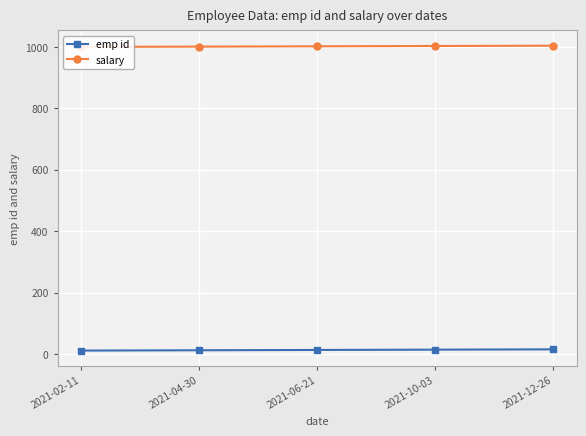

What is the average value of the emp id series?

13